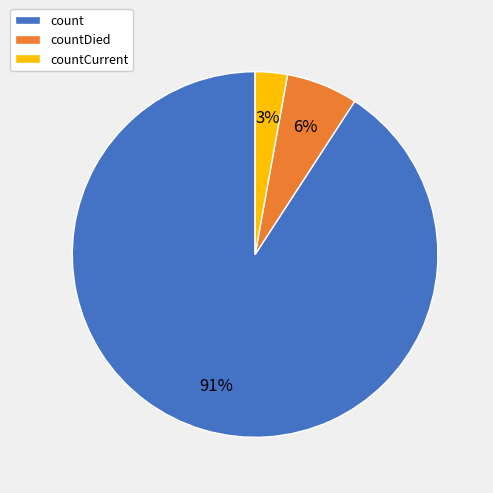

Combined, do countCurrent and count account for over 50%?

Yes